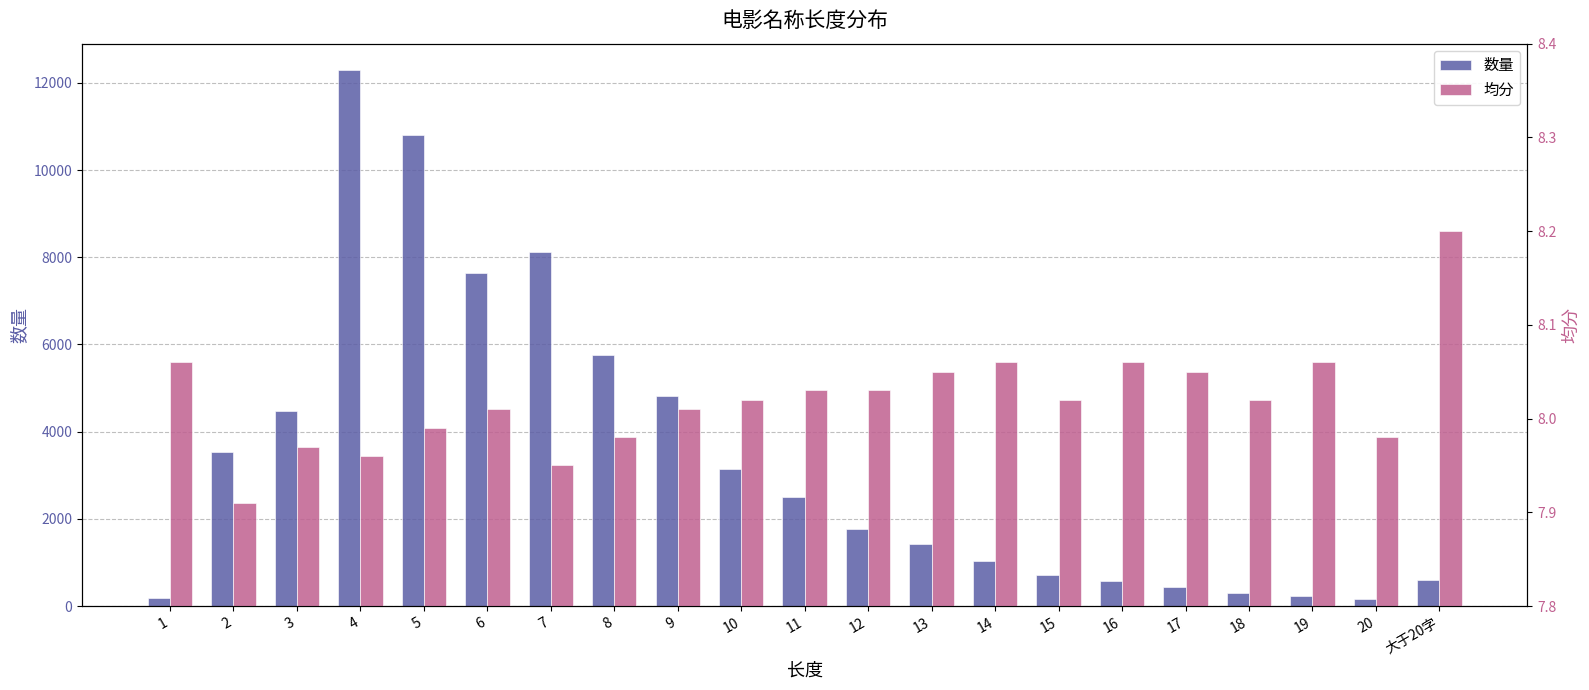

At which category is the sum across all series the highest?

4